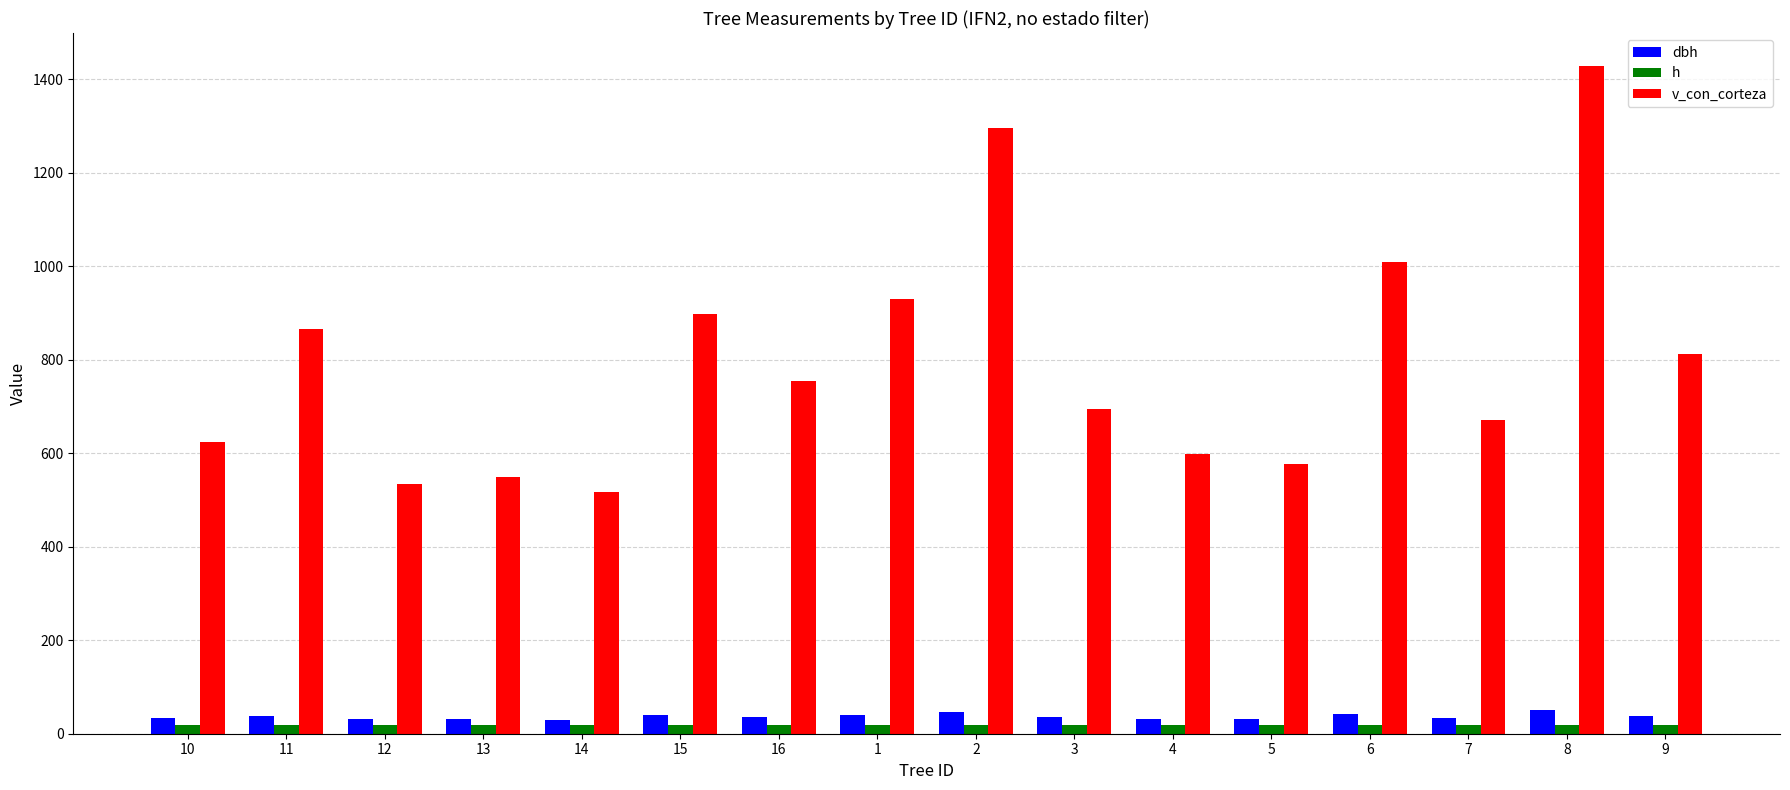

Between 5 and 6, which series saw the biggest shift?

v_con_corteza